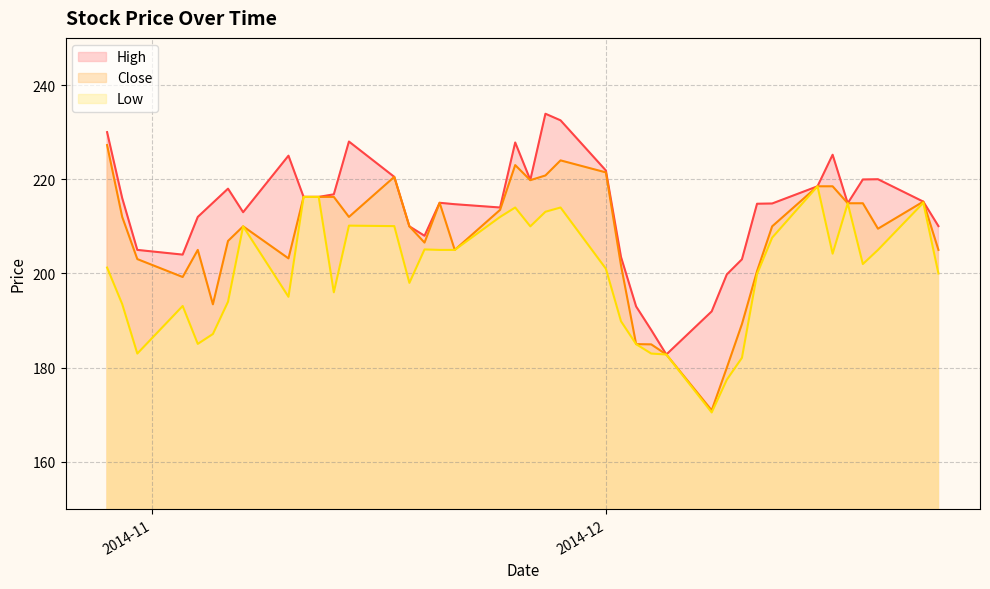

True or false: Close and Low cross at least once.

False